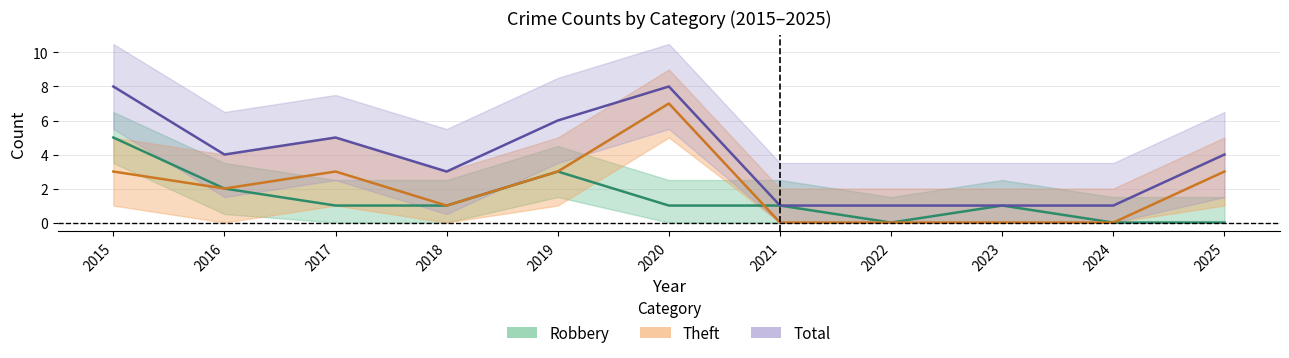

At which category is the sum across all series the highest?

2015